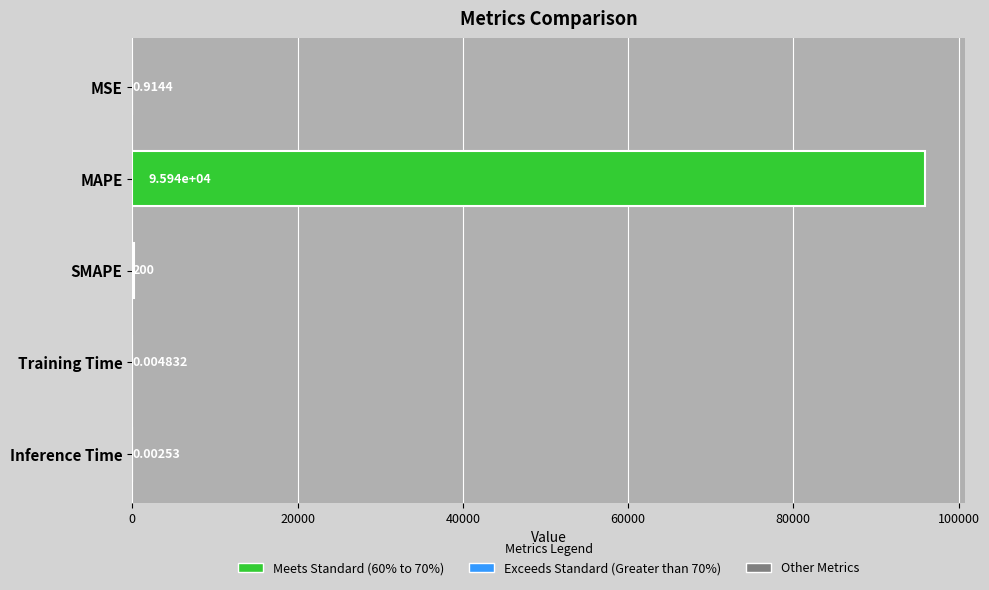

Which has a higher value, MAPE or Training Time?

MAPE